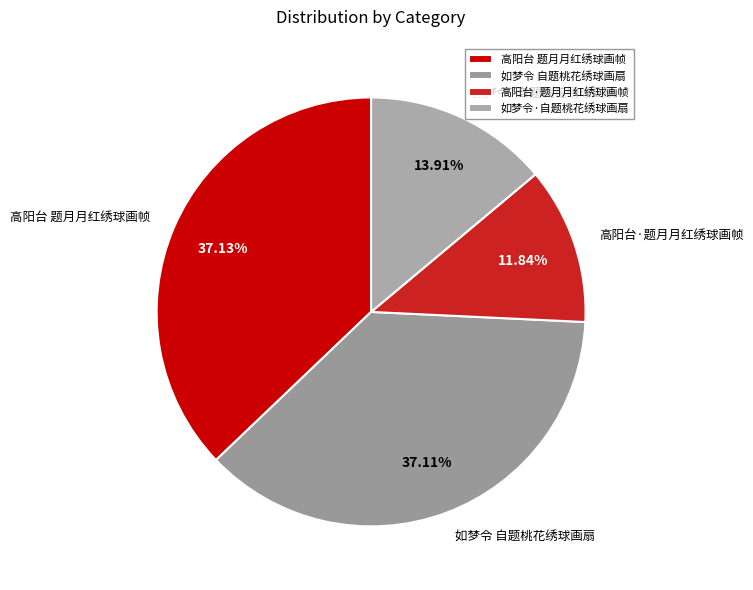

What percentage is the 如梦令·自题桃花绣球画扇 slice, to the nearest percent?

14%